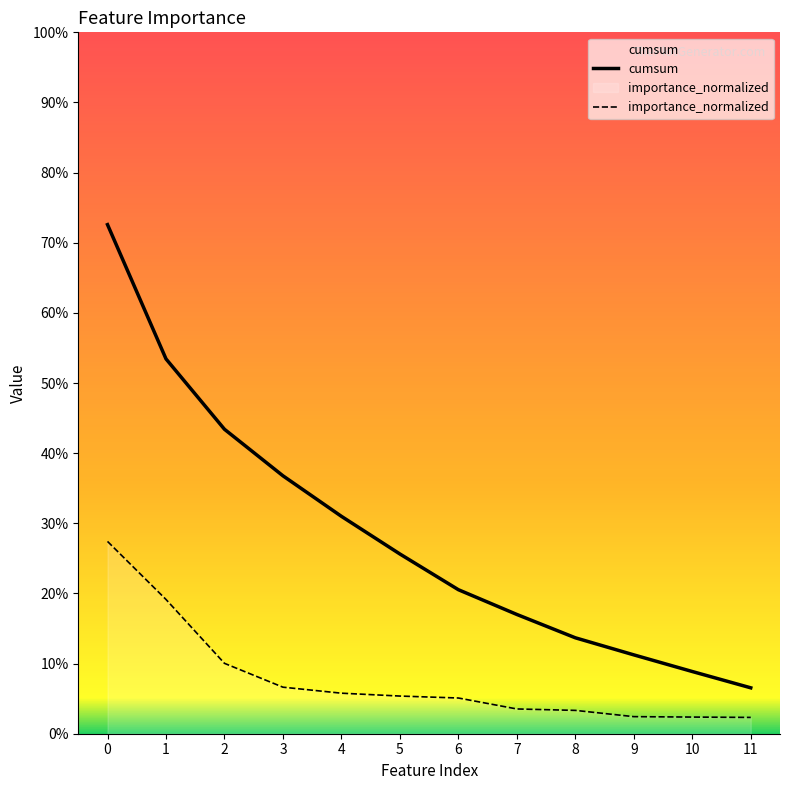

Does the chart have visible grid lines?

No